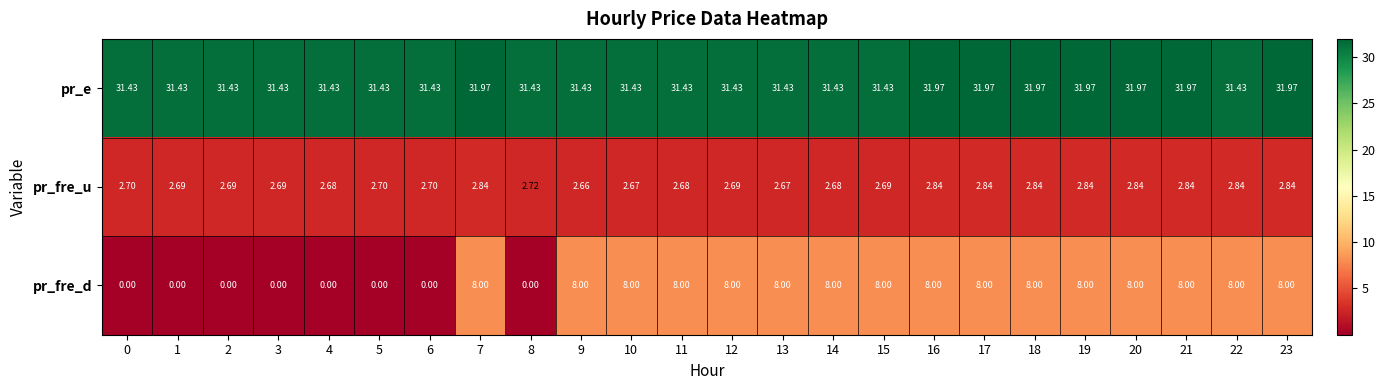

Which series has the largest total across all categories?

pr_e